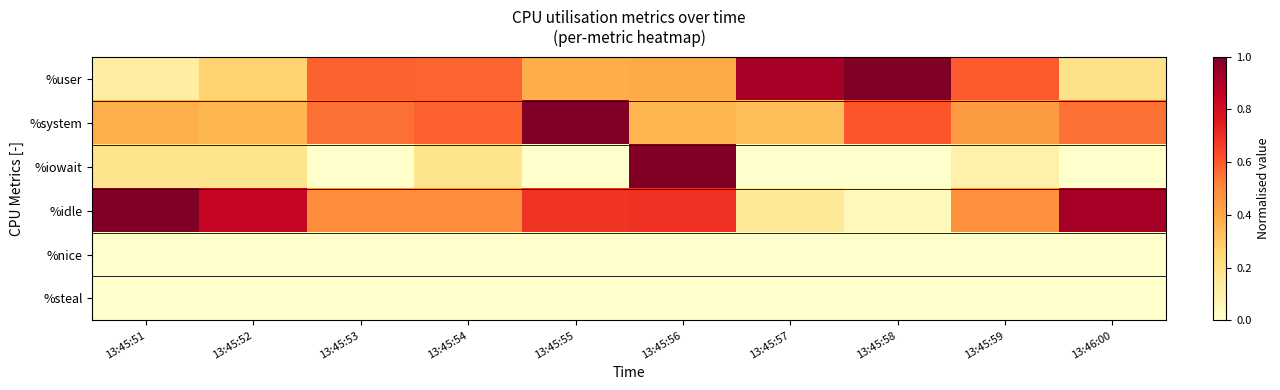

At which category is the sum across all series the highest?

13:45:56